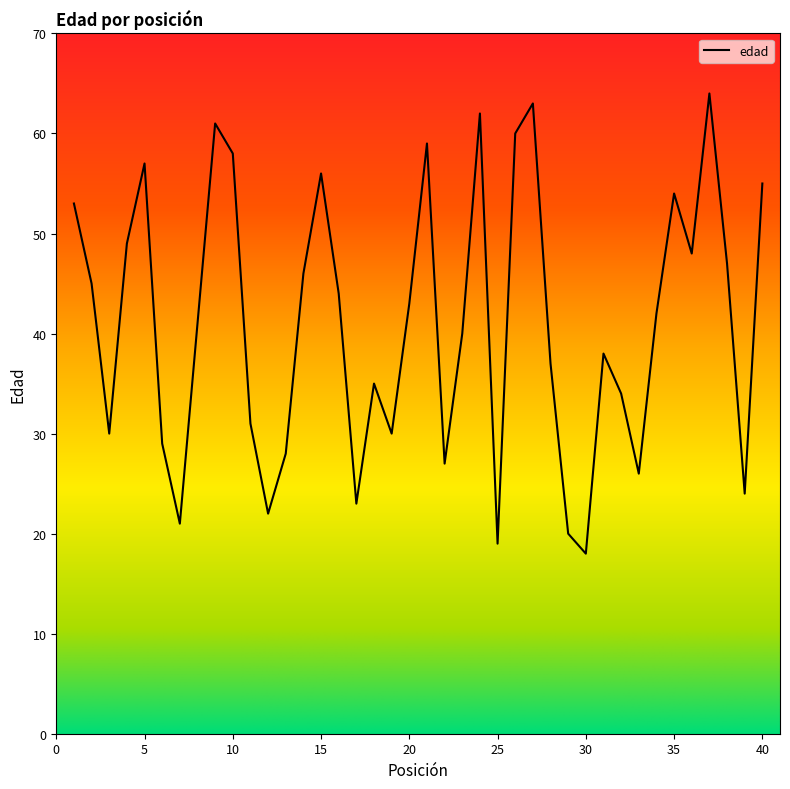

What is the difference between the maximum and minimum values?

46